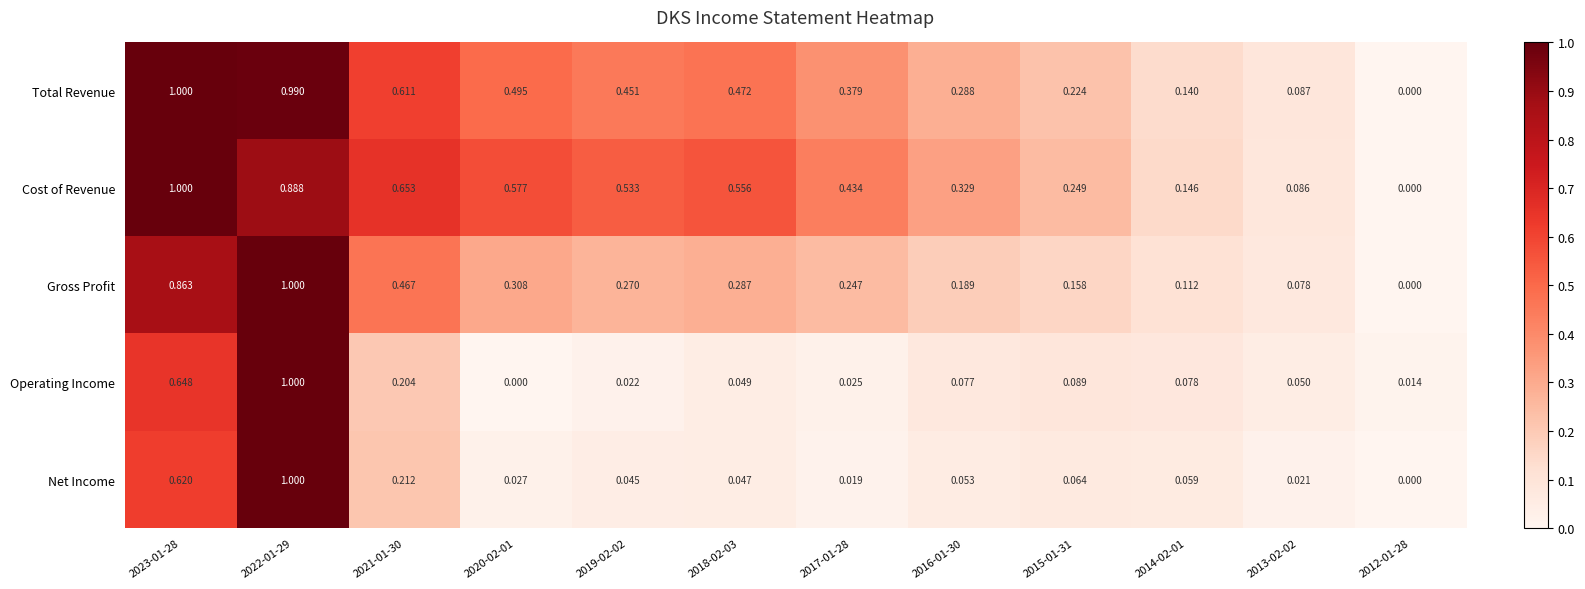

Rank the series at 2020-02-01 from lowest to highest value.

Operating Income, Net Income, Gross Profit, Total Revenue, Cost of Revenue